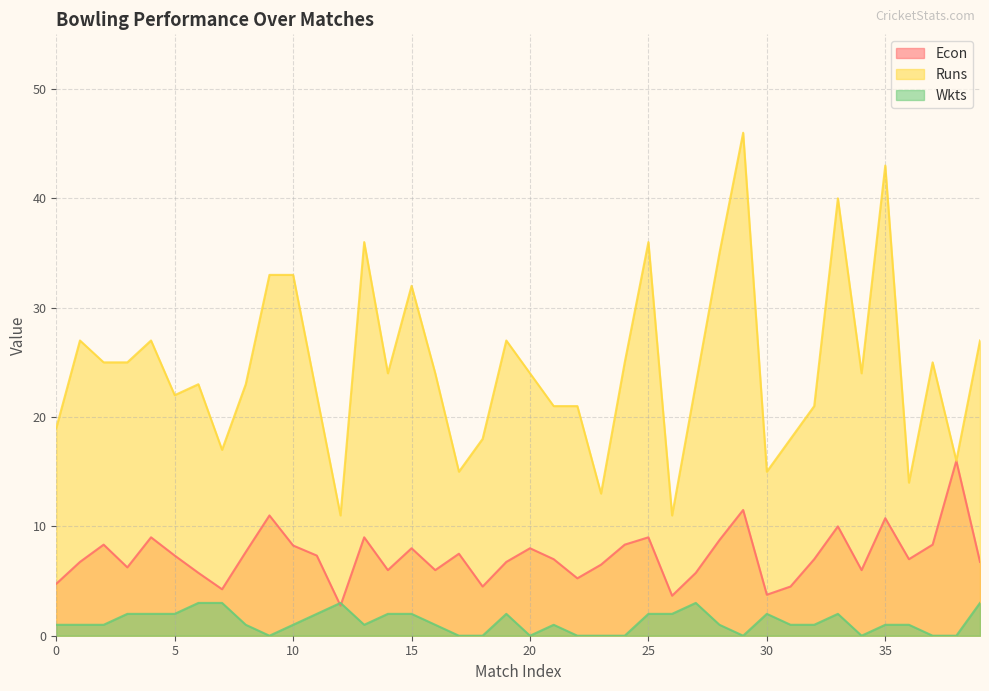

At which category does the chart reach its peak across all series?

29